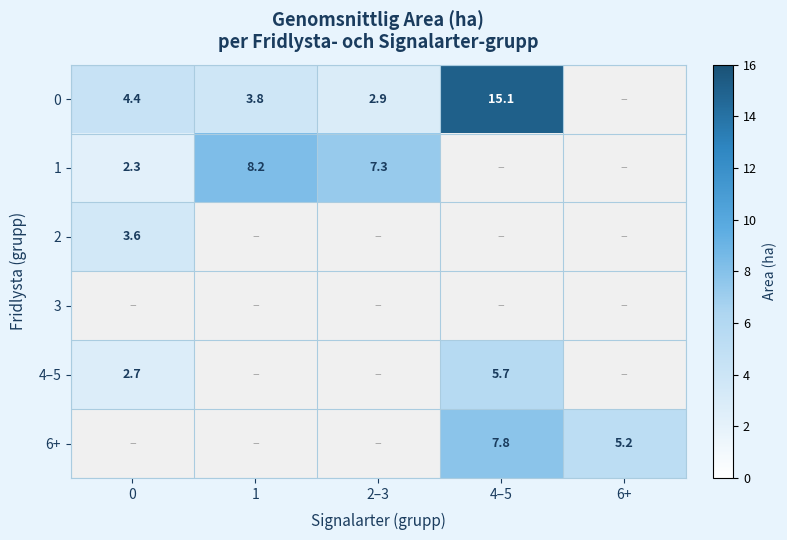

At how many categories does at least one series exceed 14?

1